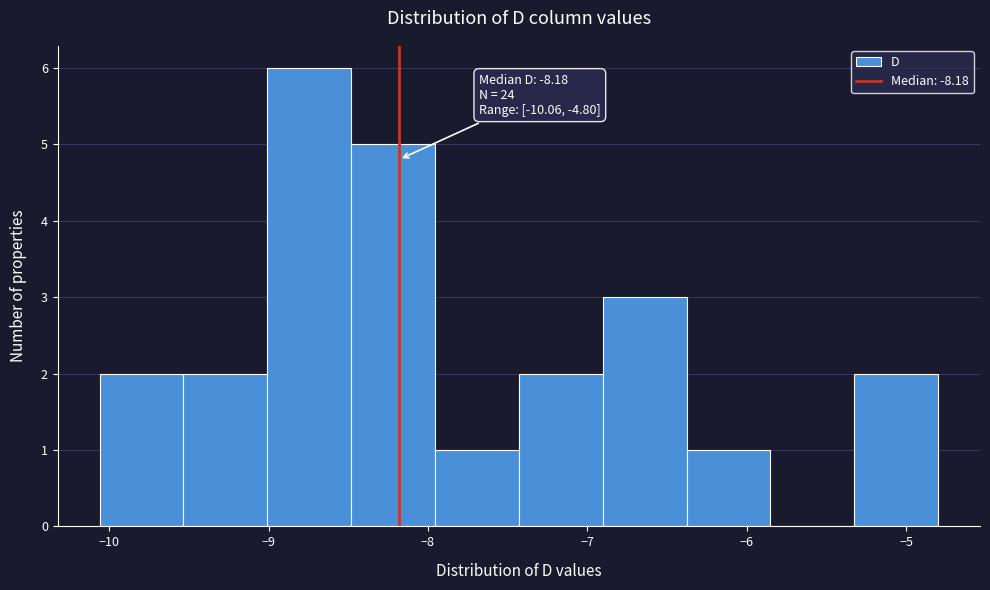

Which range on the x-axis has the tallest bar?

-9.0 to -8.5